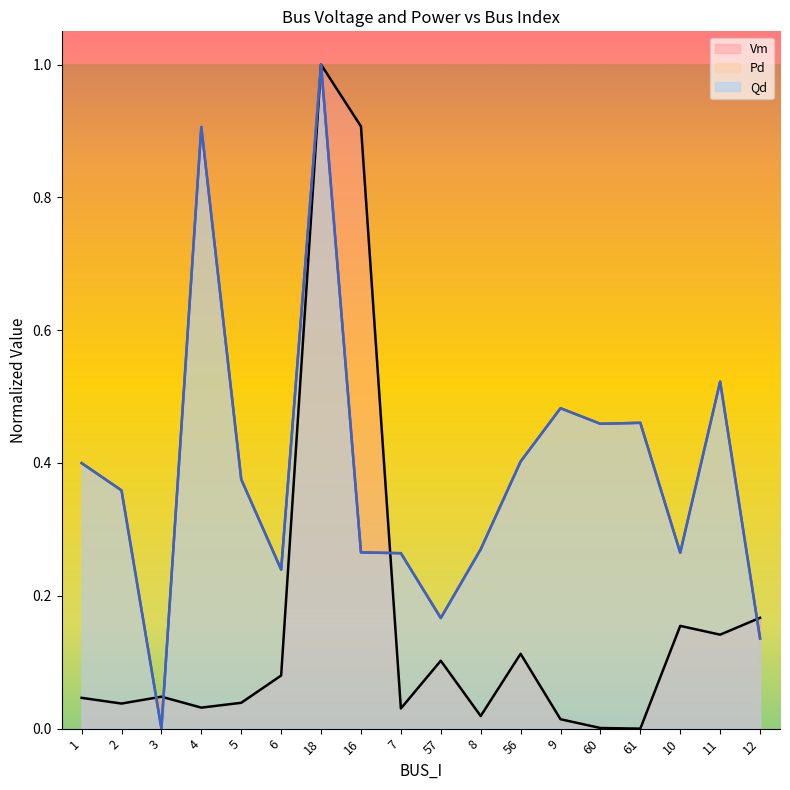

At how many categories does at least one series exceed 0?

18